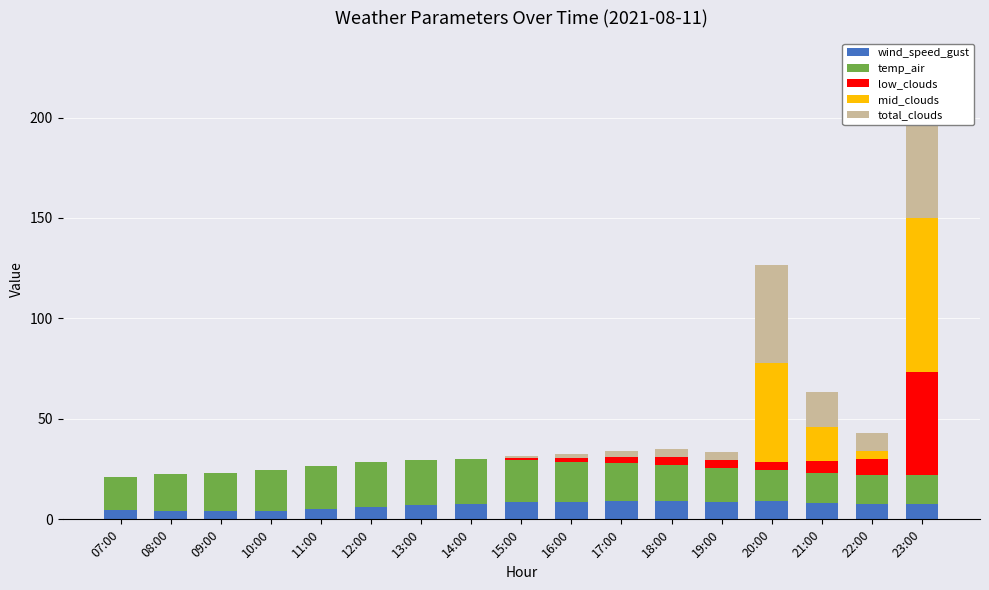

How many bars are there in total?

85